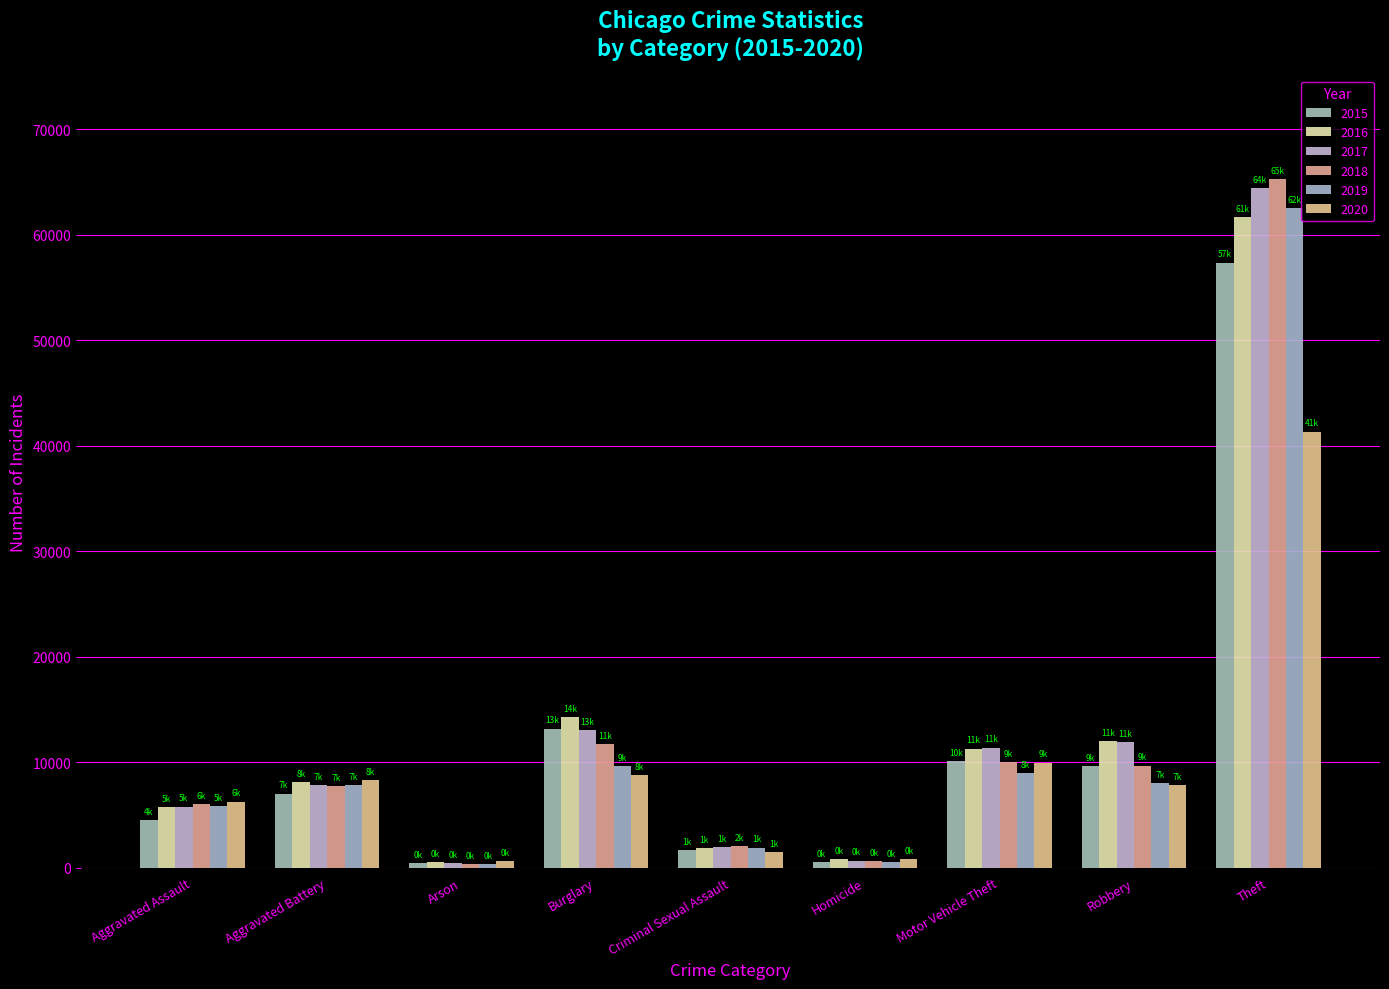

The value of 2017 at Homicide is 672. True or false?

True